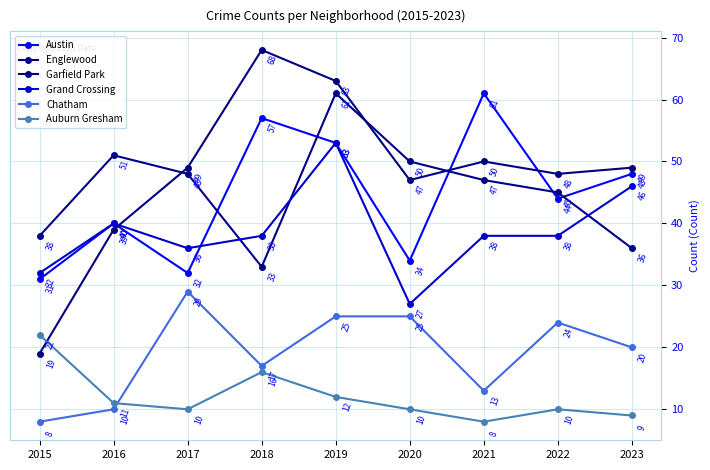

Reading left to right, transcribe all the data shown in this chart.

Austin: 31	40	32	57	53	34	61	44	48
Englewood: 38	51	48	33	61	50	47	45	36
Garfield Park: 19	39	49	68	63	47	50	48	49
Grand Crossing: 32	40	36	38	53	27	38	38	46
Chatham: 8	10	29	17	25	25	13	24	20
Auburn Gresham: 22	11	10	16	12	10	8	10	9